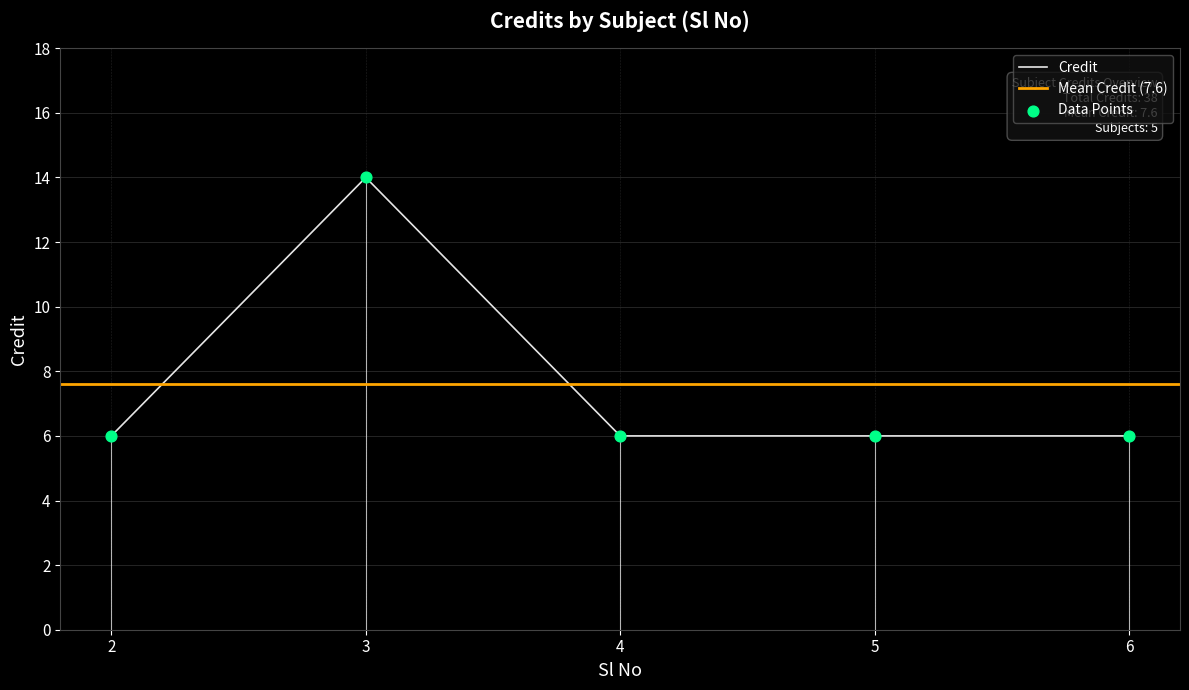

Which has a higher value, 2 or 5?

2